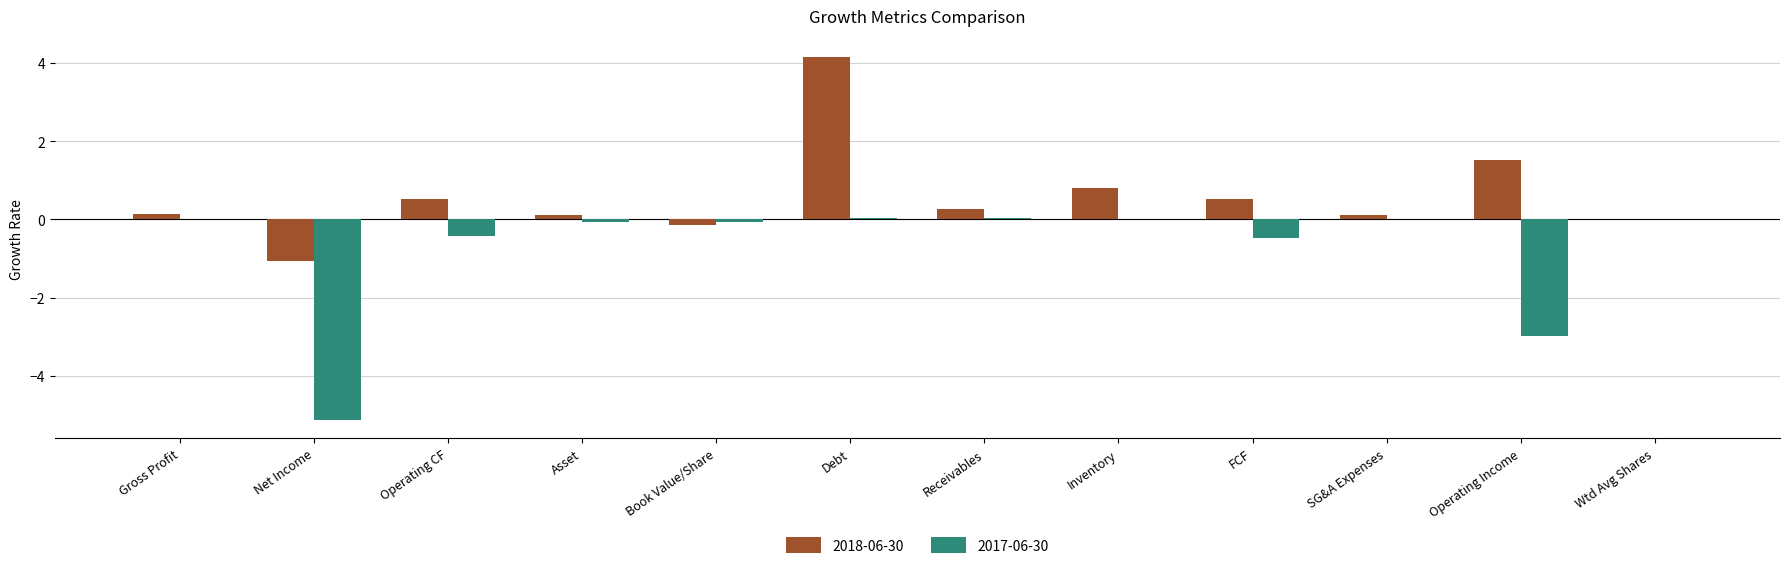

Which label corresponds to the largest value in the chart?

Debt